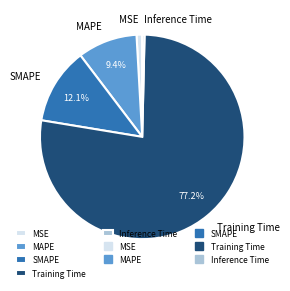

To the nearest percent, what percentage of the pie is MAPE?

9%